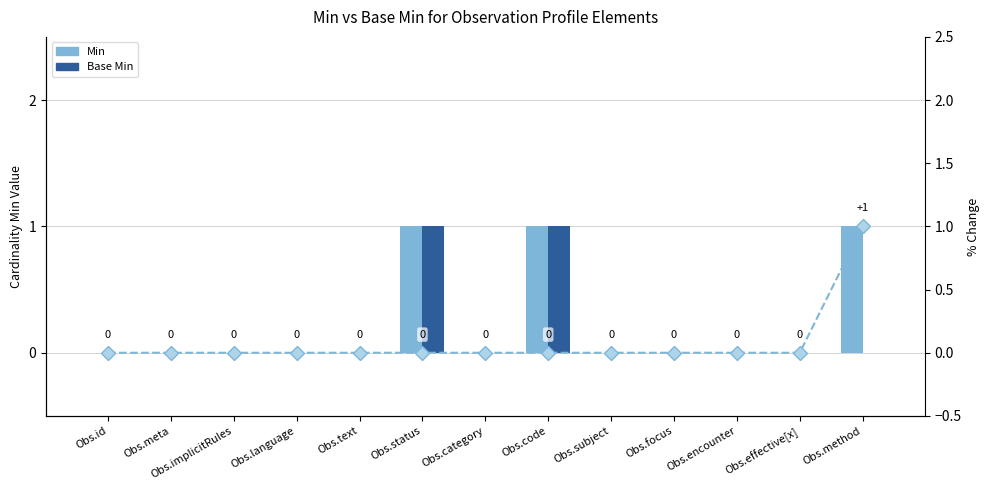

The value of Base Min at Obs.code is 1. True or false?

True